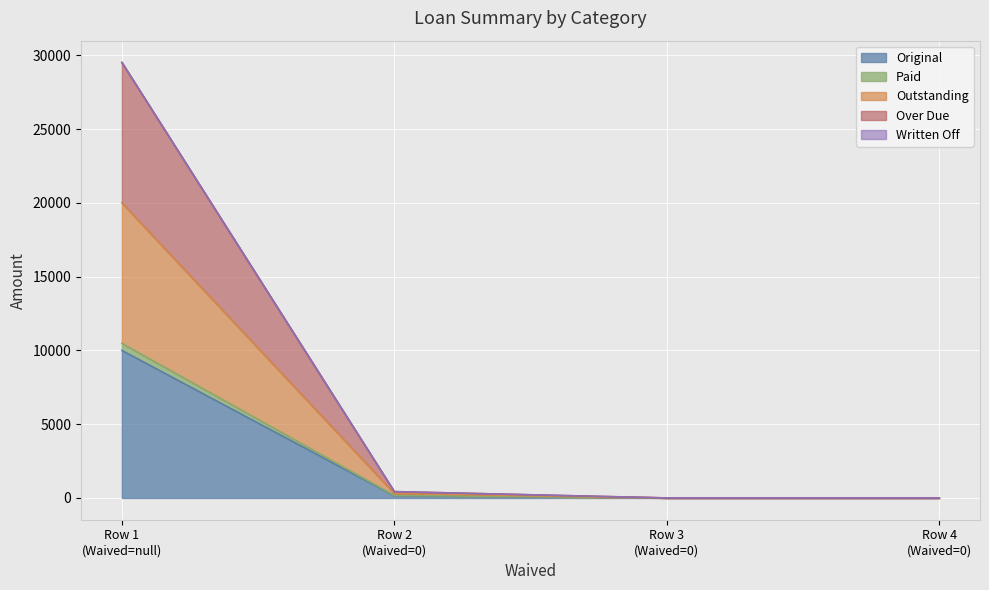

What is the spread (max minus min) of values at 0?

19523.1